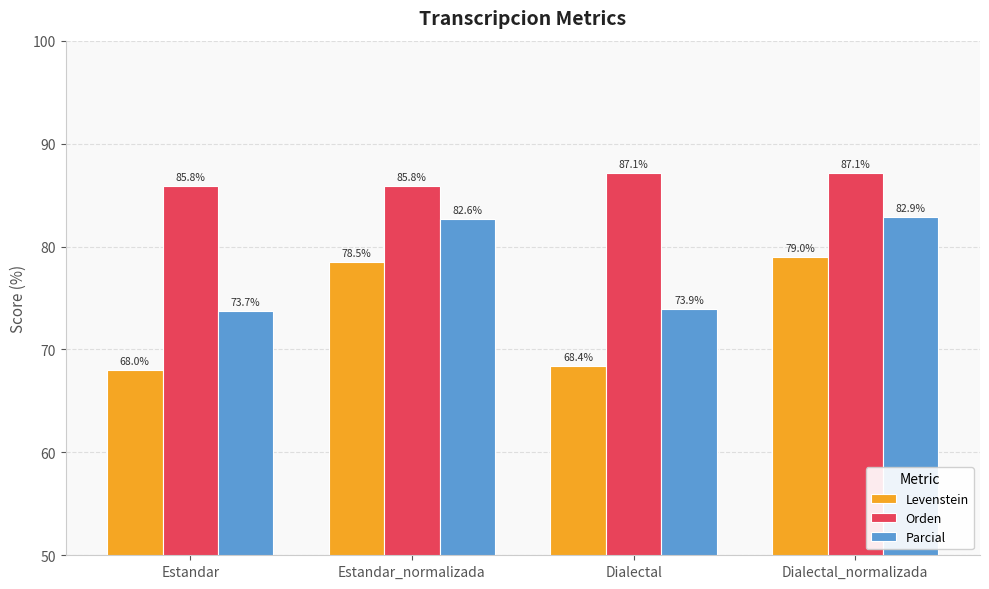

What is the difference between the highest and lowest values at Estandar_normalizada?

7.3